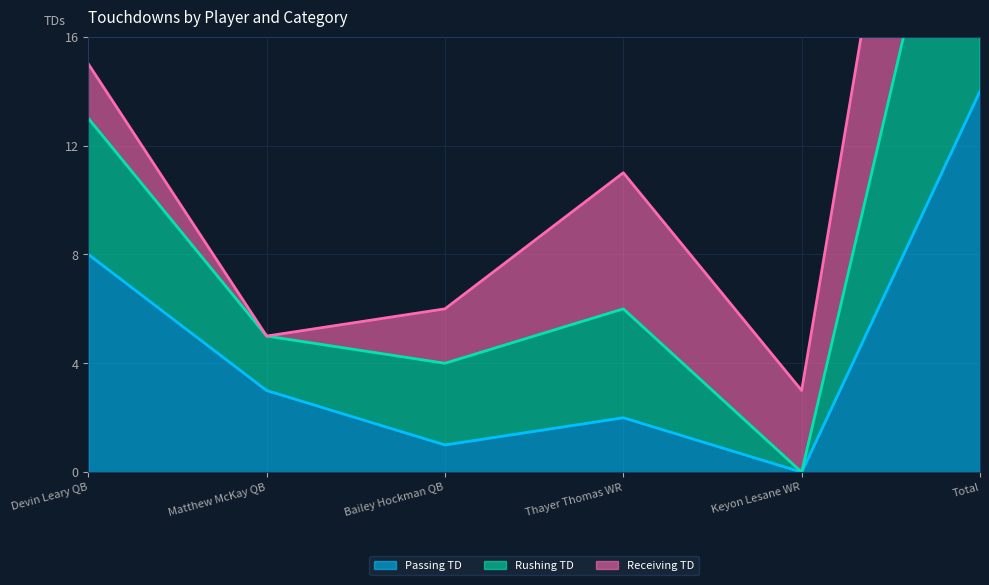

How many interior local valleys does the Rushing TD series have?

2